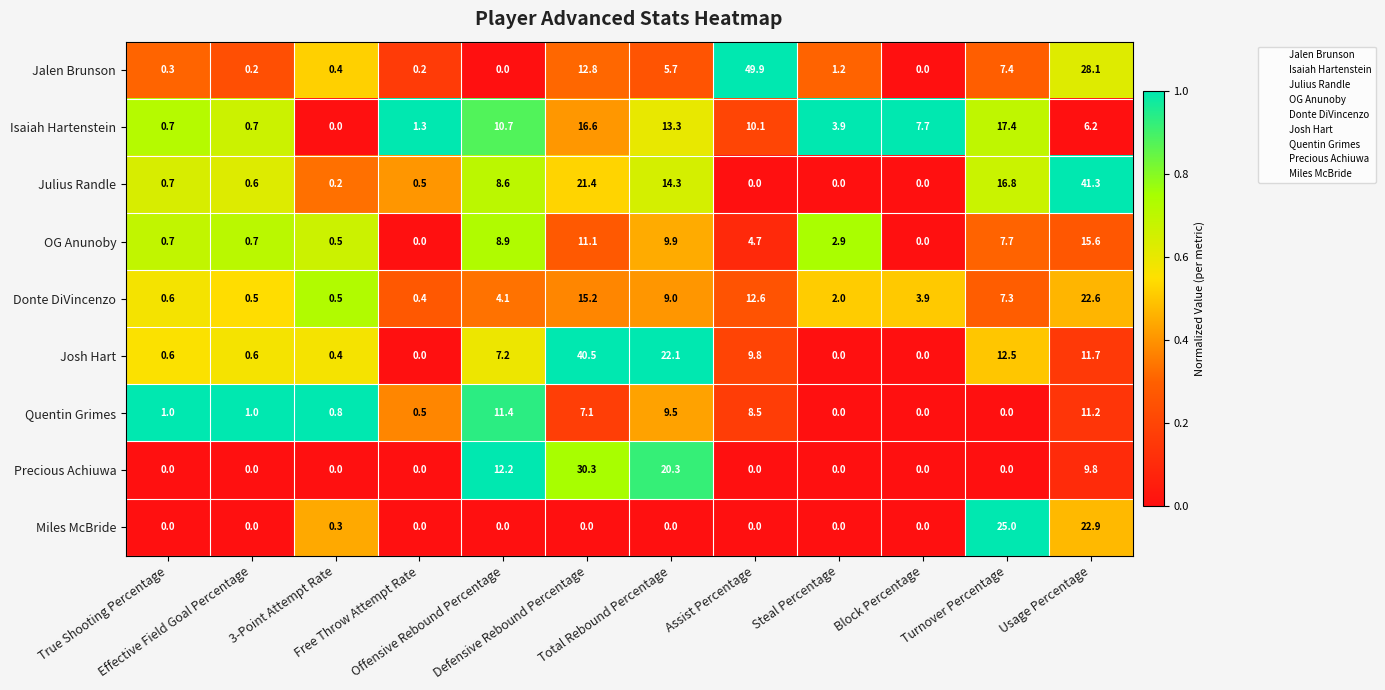

What is the total value across all series at Total Rebound Percentage?

104.1